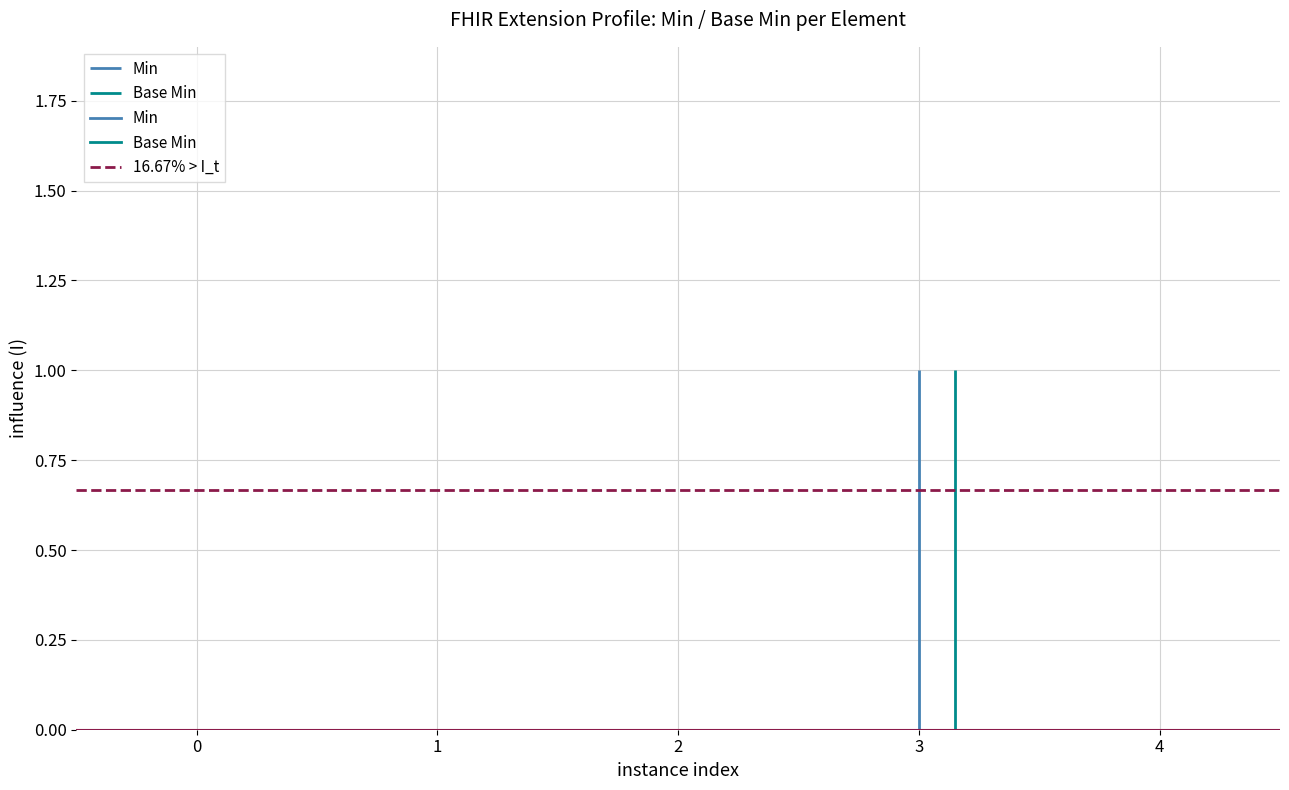

How many interior local peaks does the Base Min series have?

1